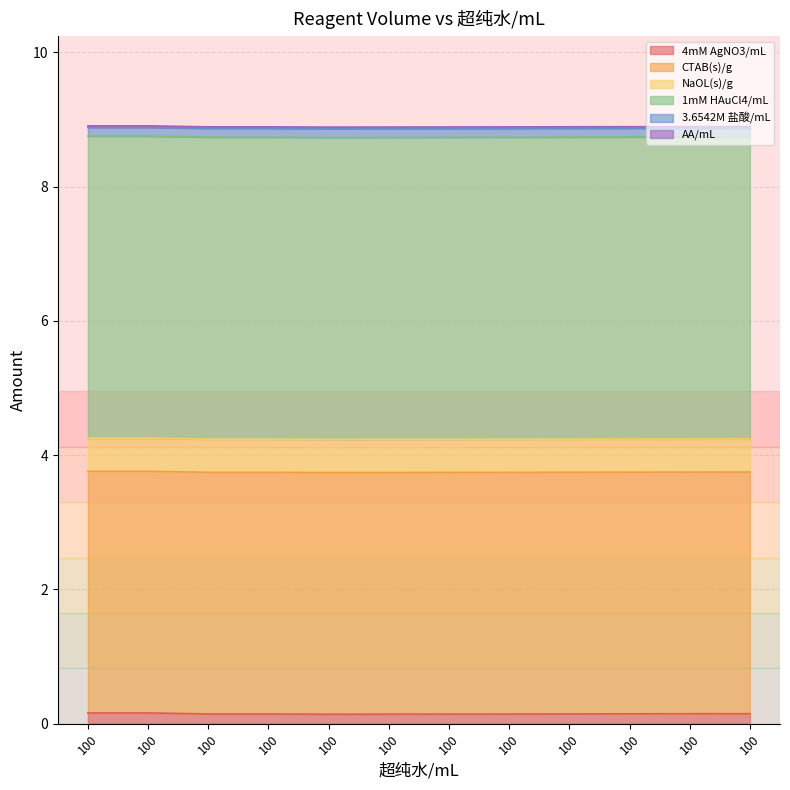

Count the number of categories in the chart.

12